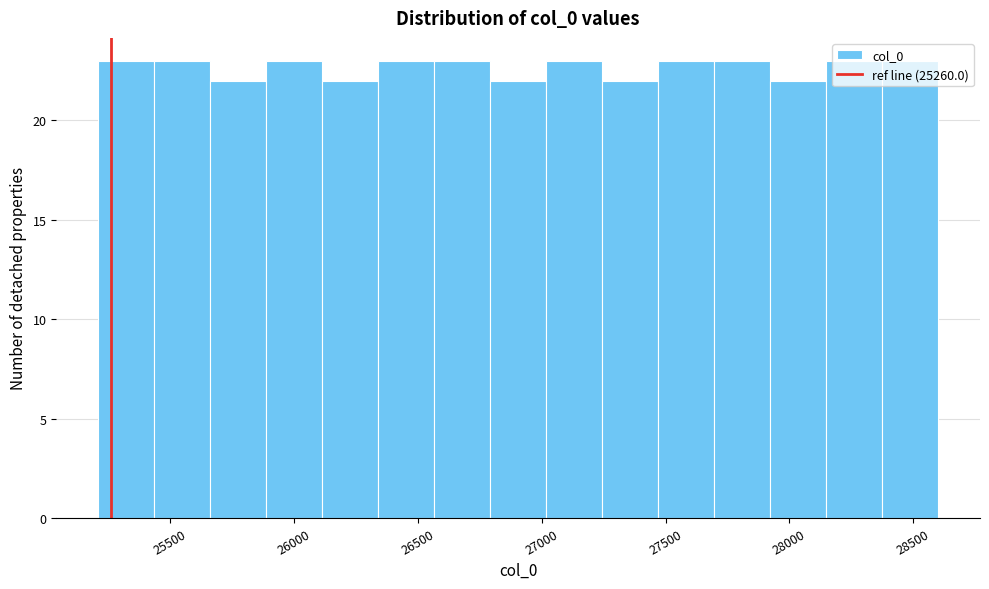

Reading left to right, transcribe this chart: for each bar, give the range it covers on the x-axis and its height. Neither the bar edges nor the heights are printed on the chart, so give them approximately, as read against the axes.

25200 to 25450: 23
25450 to 25650: 23
25650 to 25900: 22
25900 to 26100: 23
26100 to 26350: 22
26350 to 26550: 23
26550 to 26800: 23
26800 to 27000: 22
27000 to 27250: 23
27250 to 27450: 22
27450 to 27700: 23
27700 to 27900: 23
27900 to 28150: 22
28150 to 28350: 23
28350 to 28600: 23